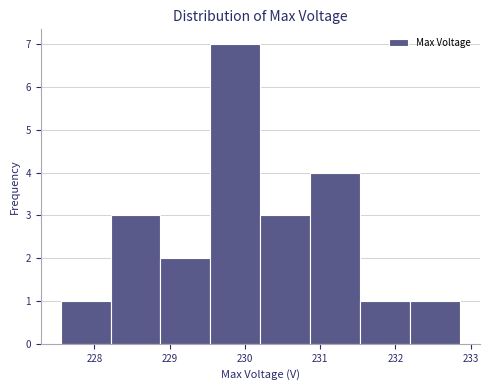

What is the height of the bar covering 231.5 to 232.2 on the x-axis? Neither the bar edges nor the heights are printed on the chart, so give them approximately, as read against the axes.

1